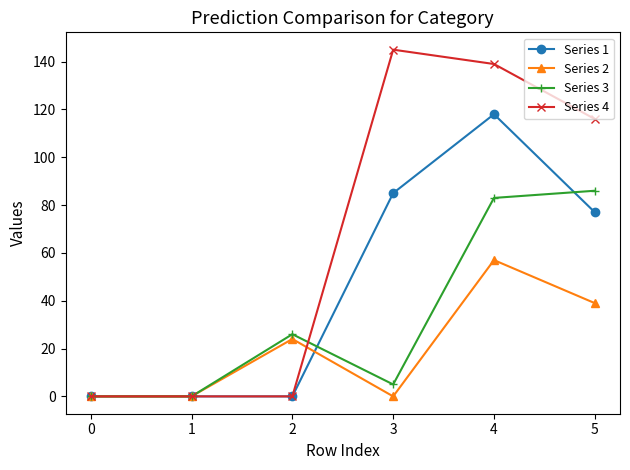

Where does the Series 4 series first go above 116?

3